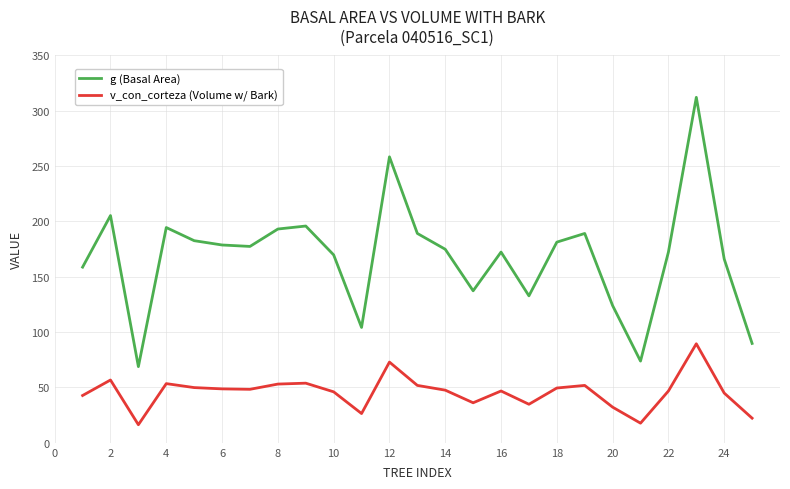

Which series has the largest total across all categories?

g (Basal Area)